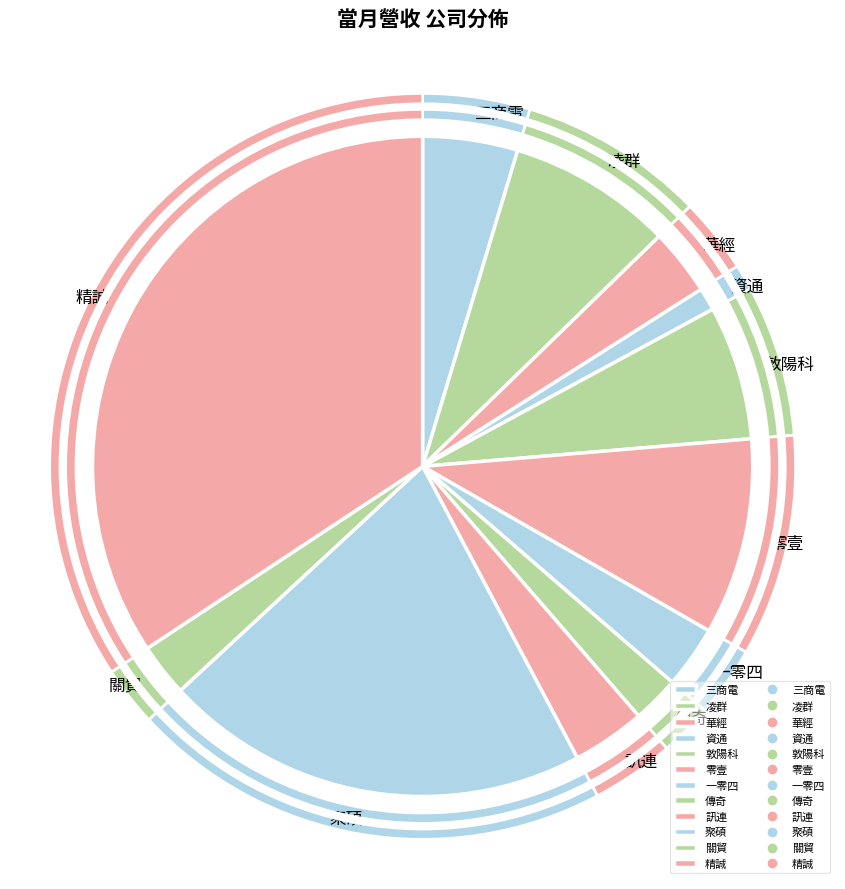

What is the smallest slice in the pie chart?

資通